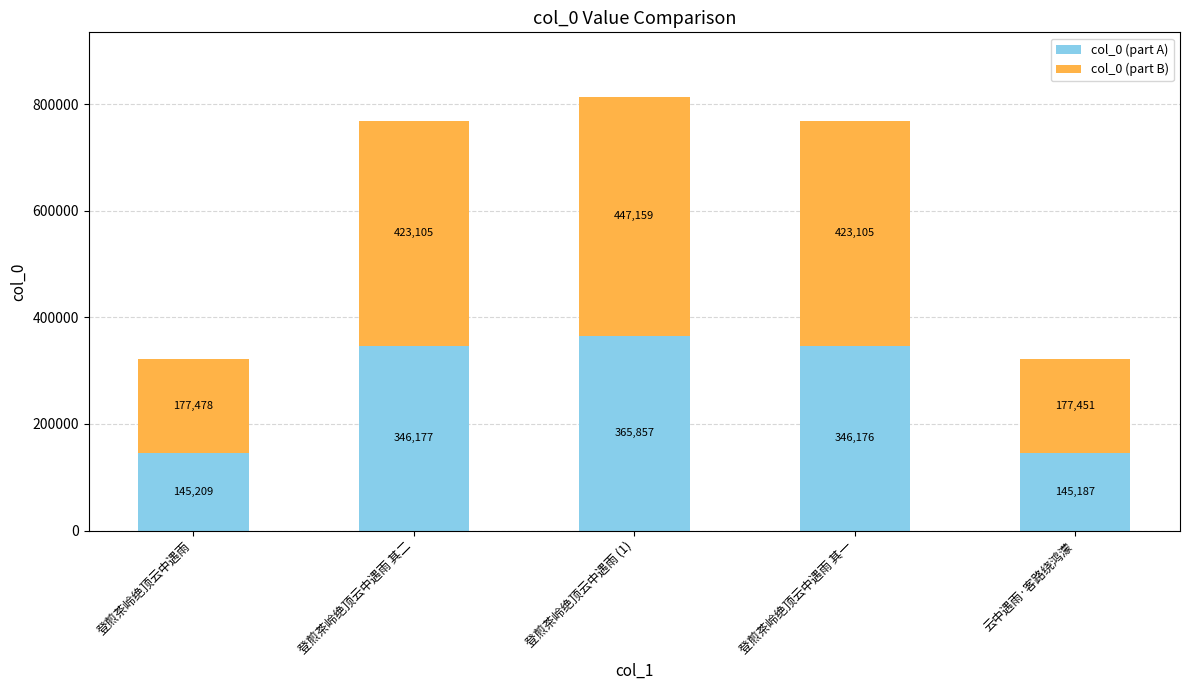

What value does the col_0 (part A) series have at 登煎茶岭绝顶云中遇雨?

145209.6